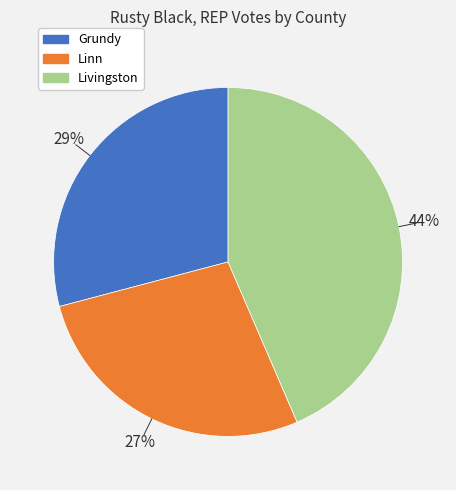

Rank the categories by value from highest to lowest.

Livingston, Grundy, Linn